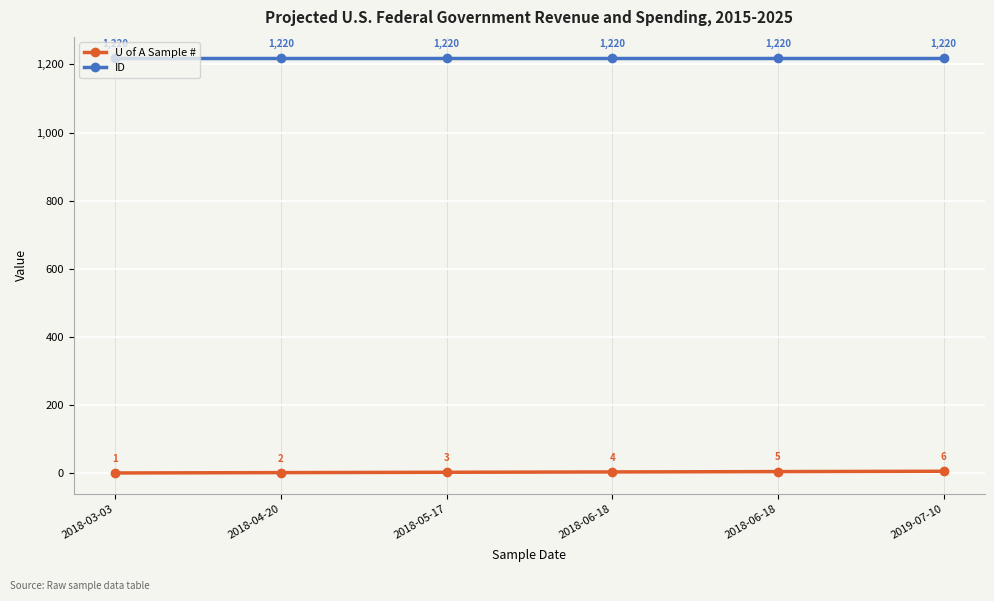

Count the number of data series in this chart.

2